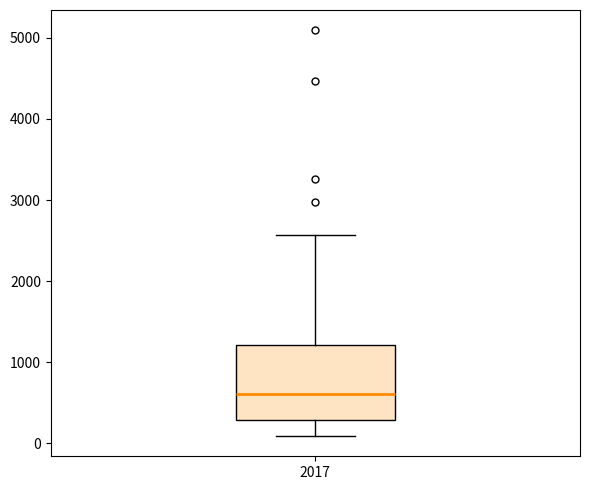

Where does the upper whisker of the box at x = 2017 end on the y-axis? The values are not printed on the chart, so give them approximately, as read against the axis.

2600